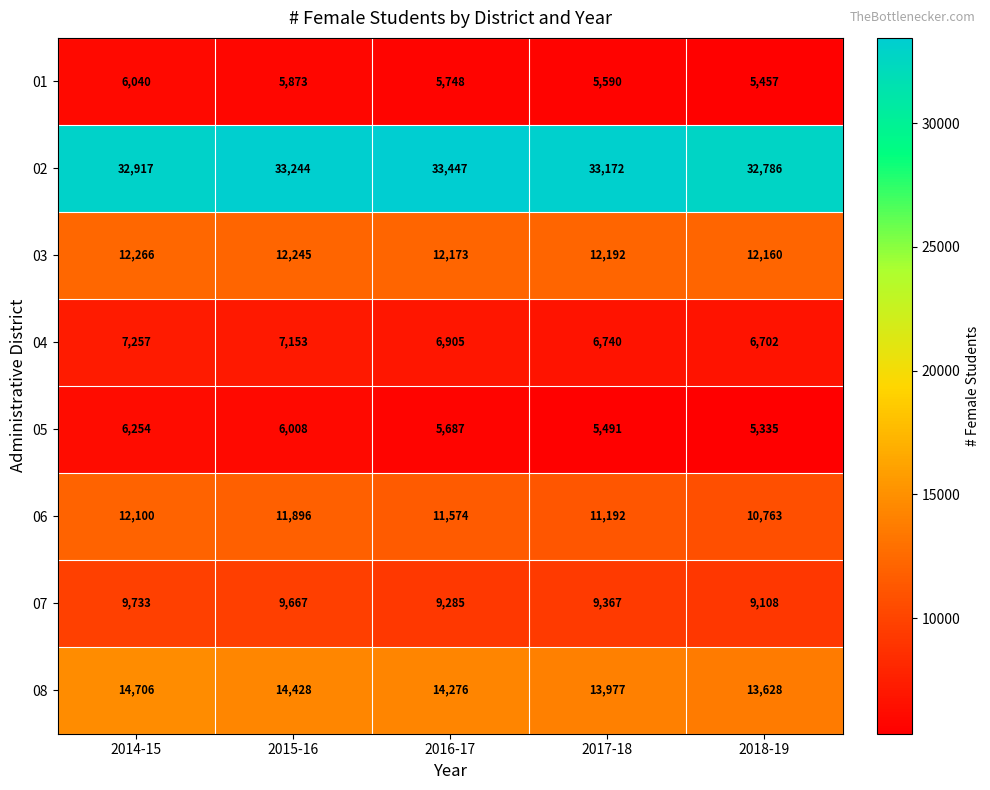

At which label does 01 first exceed 5748?

2014-15